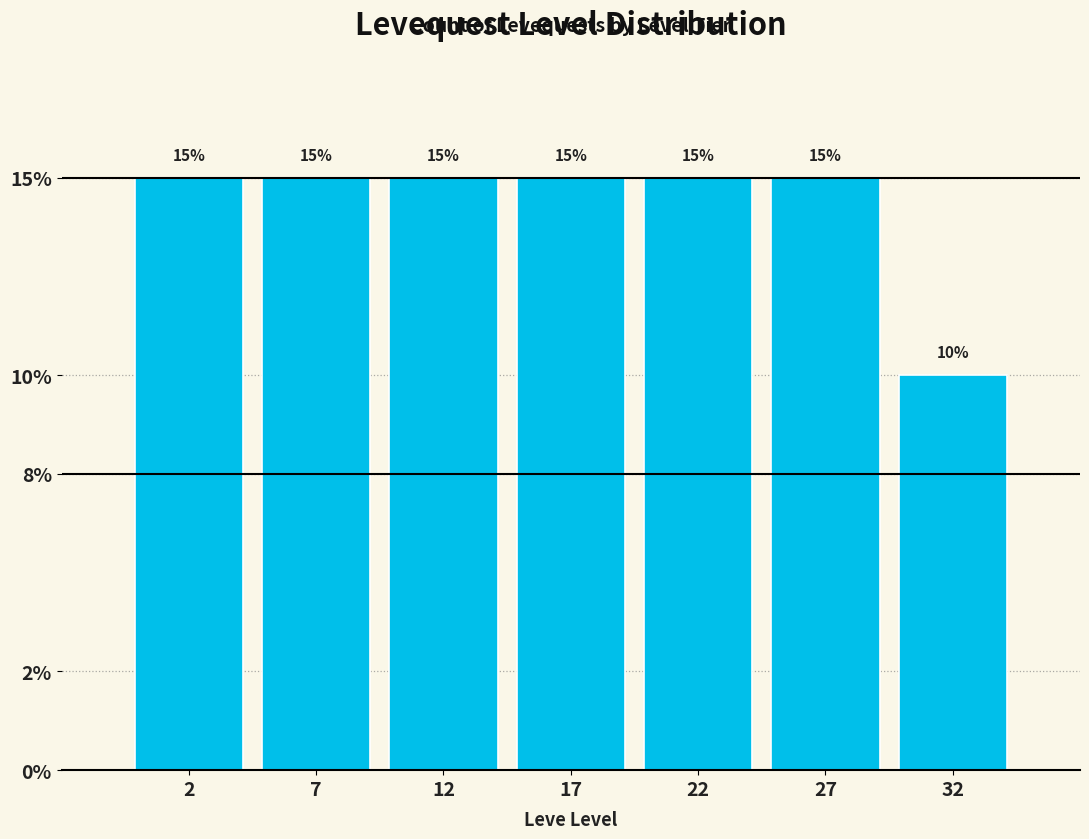

Does the chart contain any negative values?

No